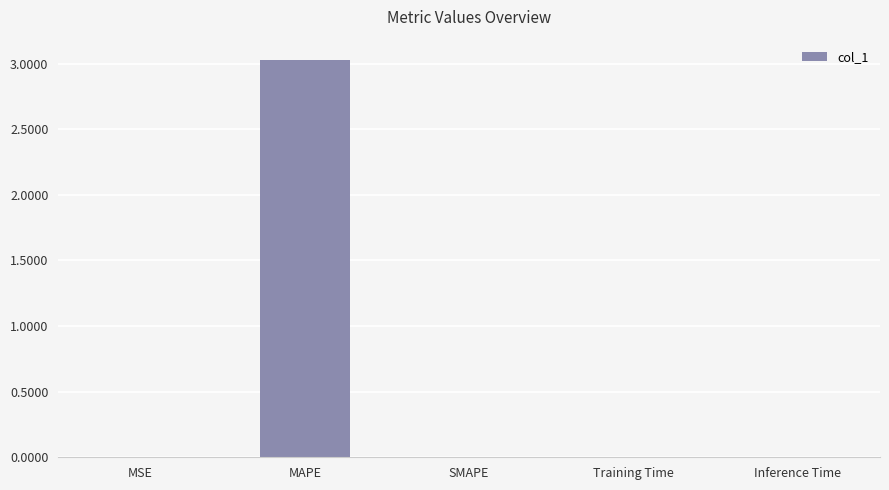

Between MAPE and SMAPE, which is larger?

MAPE